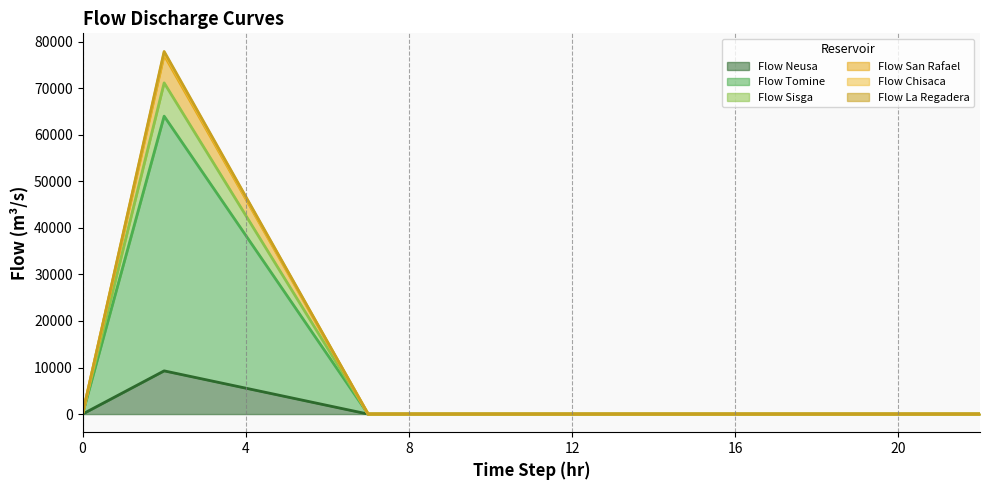

Which has a higher value, 2 or 21?

2